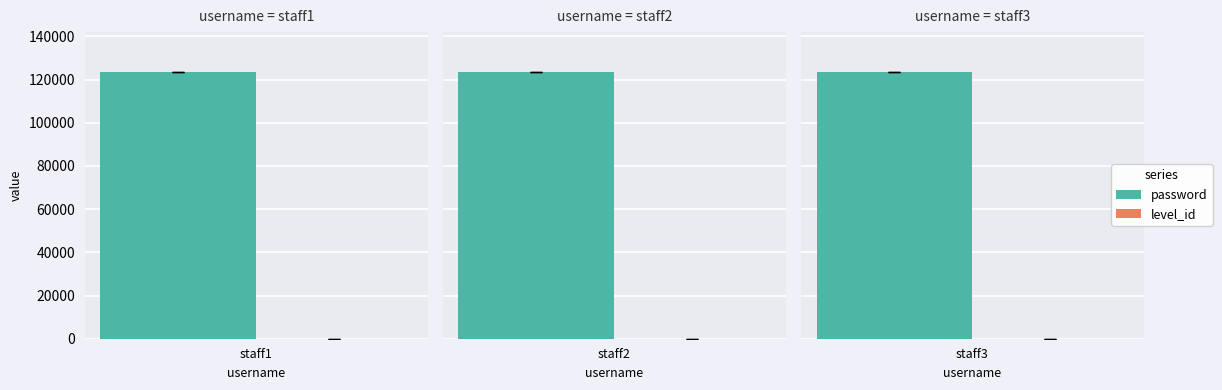

True or false: password has a value of 191857 at staff2.

False